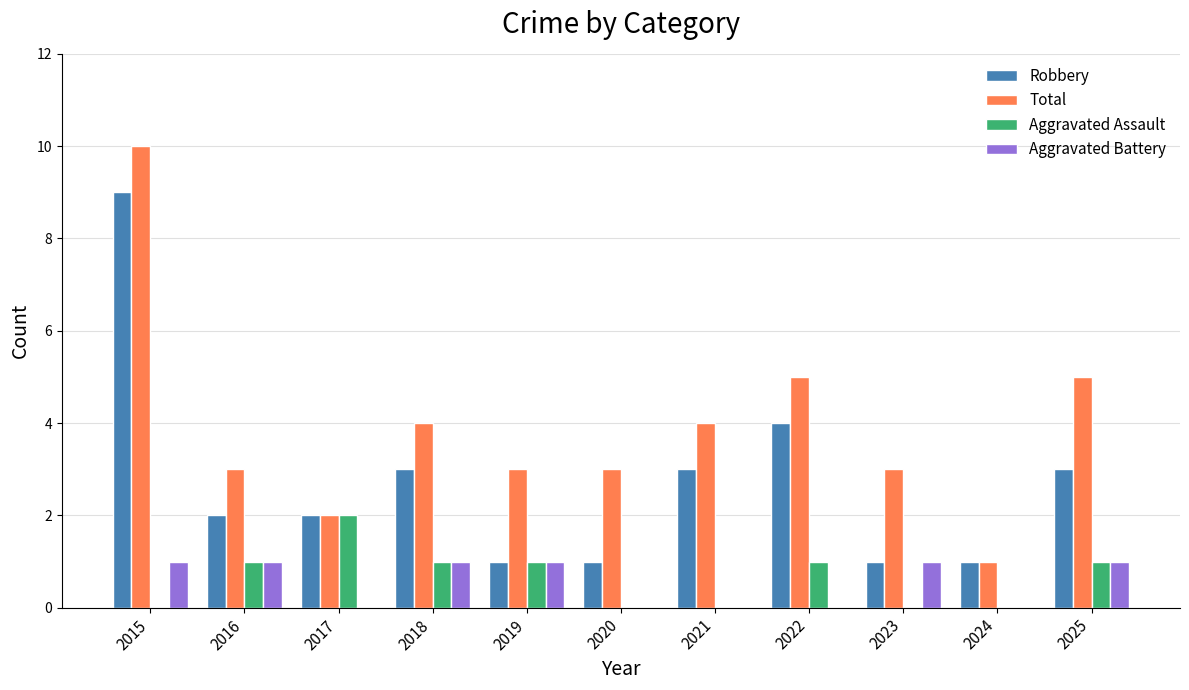

Count the number of categories in the chart.

11